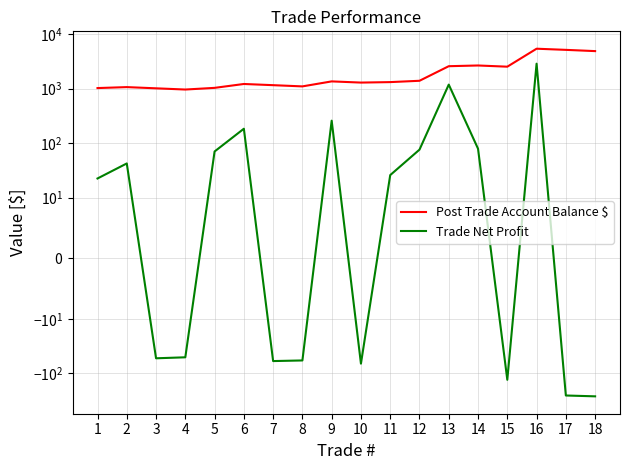

Reading right to left, what are all the values shown in this chart?

Post Trade Account Balance $: 18=4869.4	17=5133.2	16=5387.7	15=2523.0	14=2654.1	13=2575.1	12=1391.3	11=1315.4	10=1289.5	9=1355.7	8=1097.7	7=1155.7	6=1215.2	5=1031.5	4=961.2	3=1012.0	2=1064.9	1=1022.5
Trade Net Profit: 18=-263.8	17=-254.5	16=2864.7	15=-131.1	14=79.0	13=1183.8	12=76.0	11=25.9	10=-66.3	9=258.0	8=-57.9	7=-59.5	6=183.6	5=70.3	4=-50.7	3=-52.9	2=42.4	1=22.5